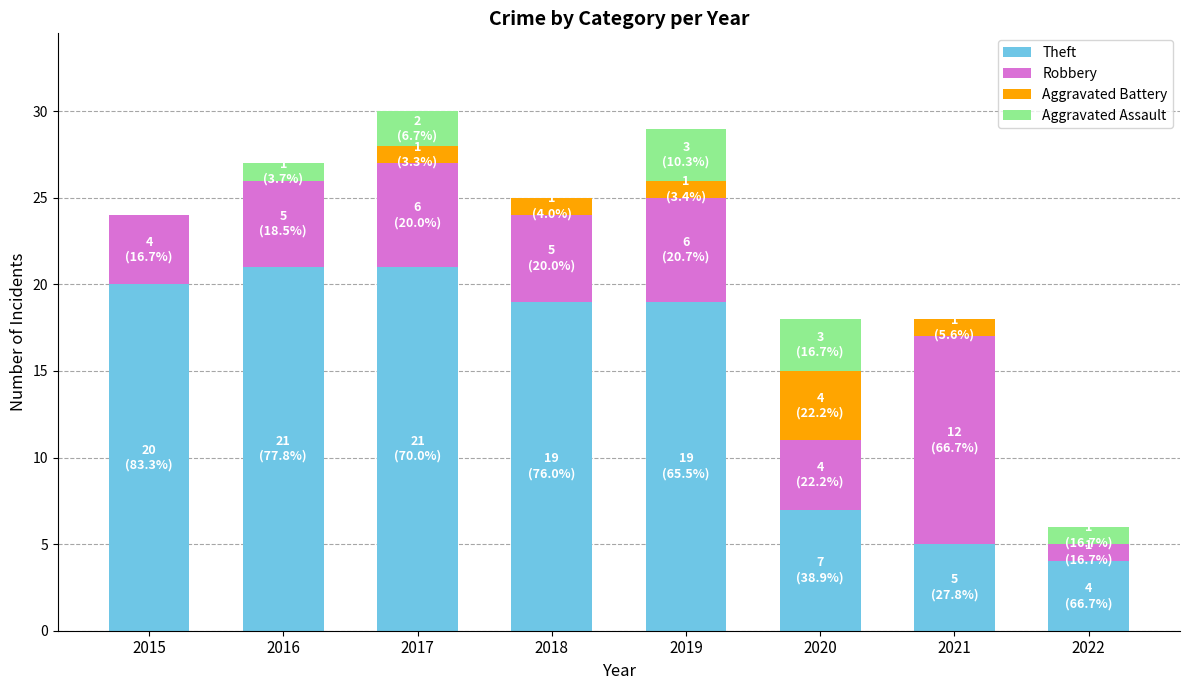

What is the total value across all series at 2015?

24